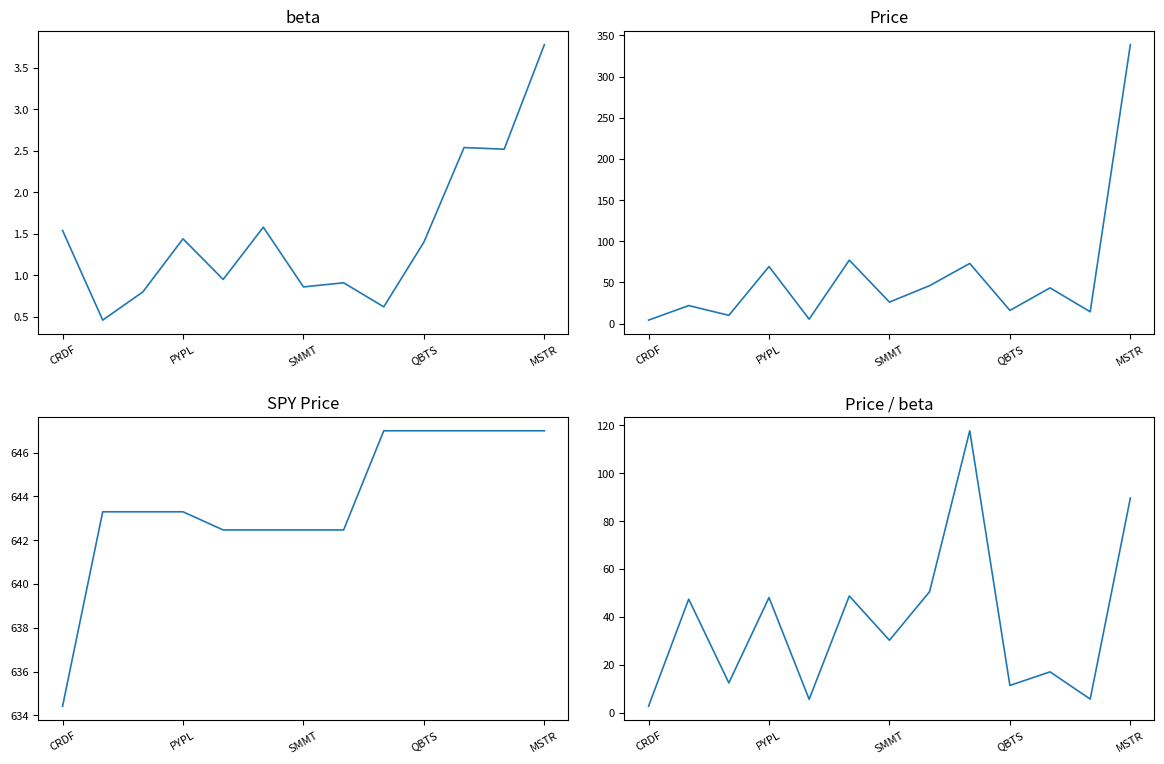

What is the total value across all series at 11?

669.5